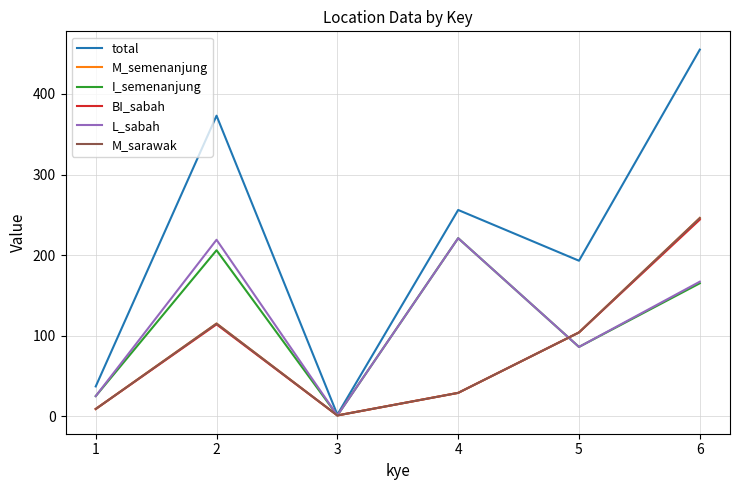

What is the value of the I_semenanjung point at the 3rd from the left?

1